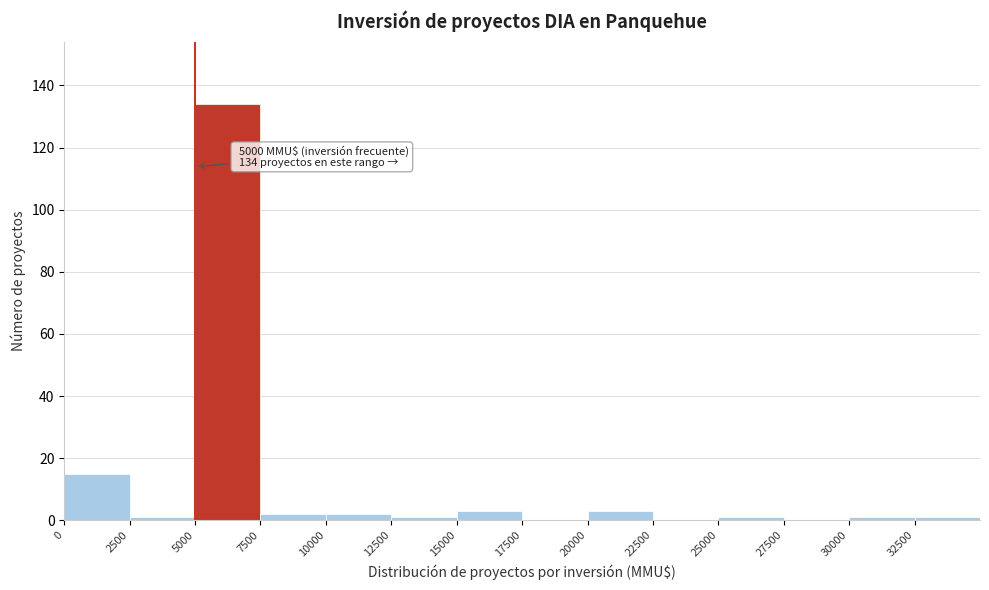

Which range on the x-axis has the tallest bar?

5000 to 7500